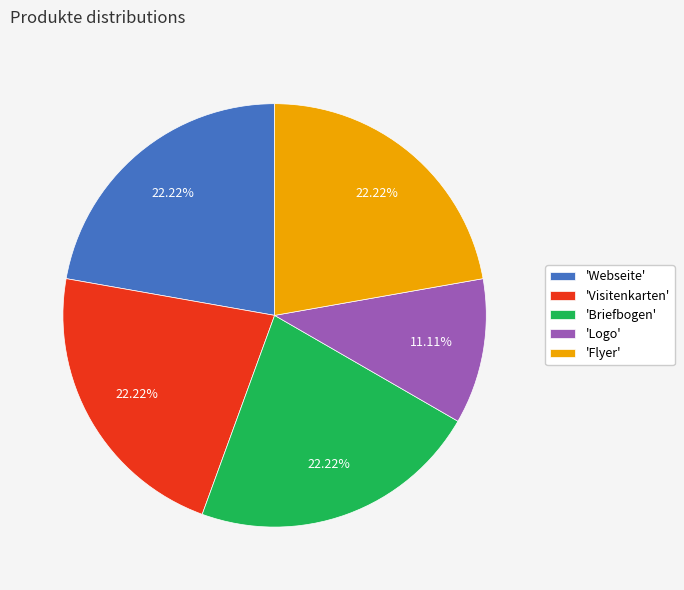

Which slice is the smallest?

'Logo'